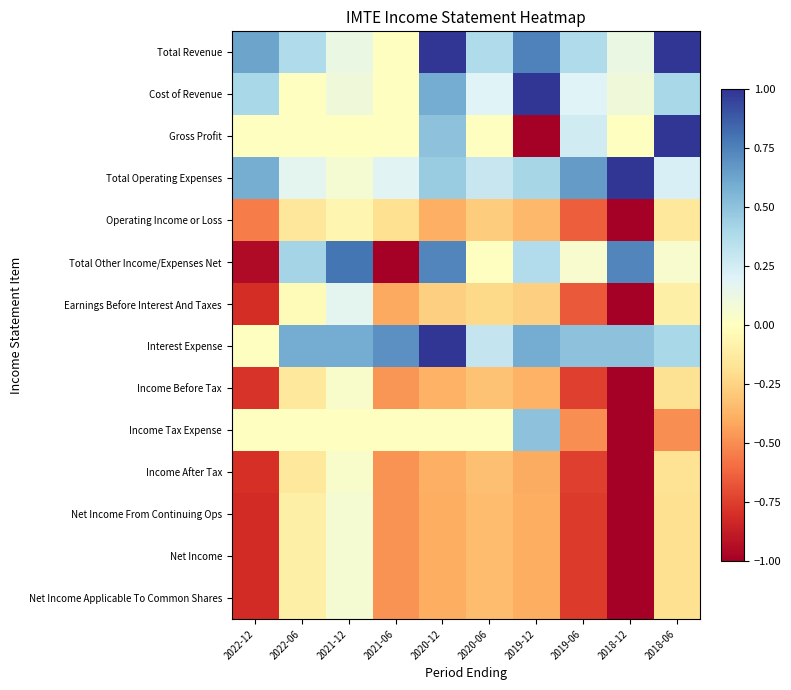

Which series changed the most between 2019-06 and 2018-06?

Gross Profit